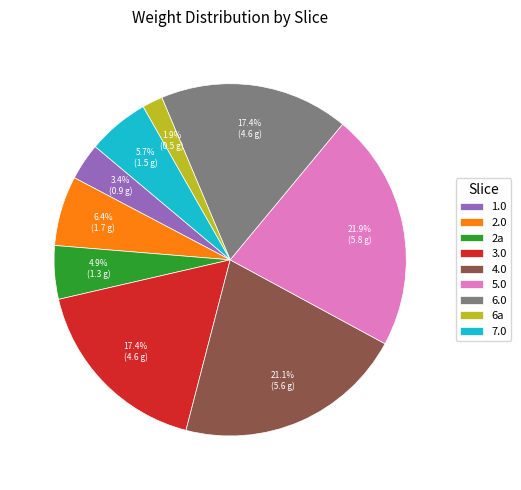

True or false: 6.0 accounts for 17% of the total.

True